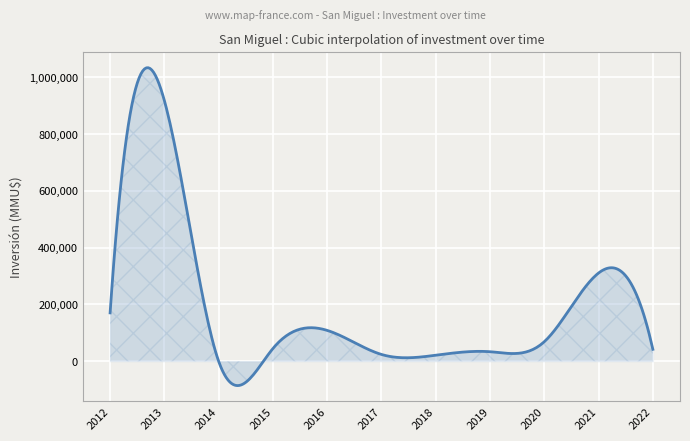

What is the maximum value shown in the chart?

1033544.3